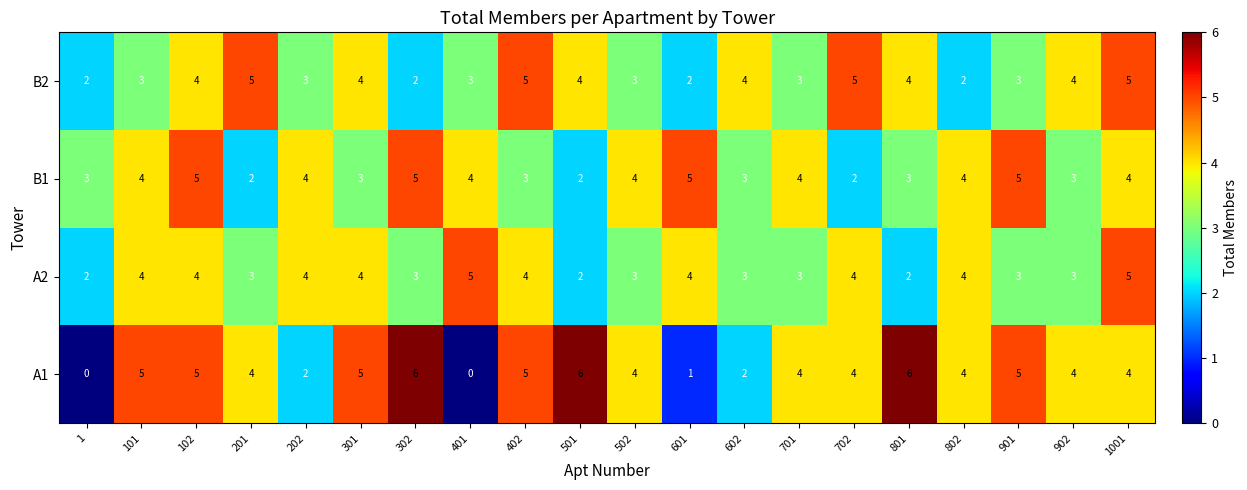

What value does the B2 series have at 502?

3